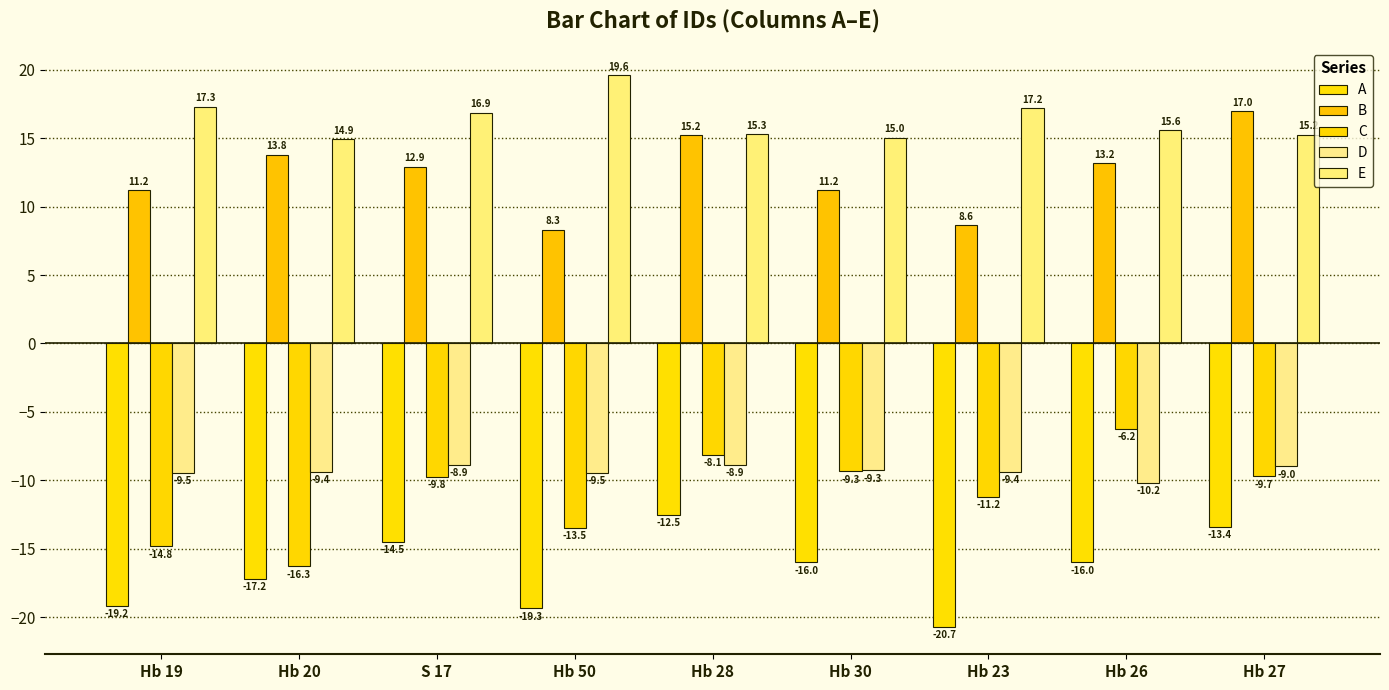

What position from the right is S 17?

7